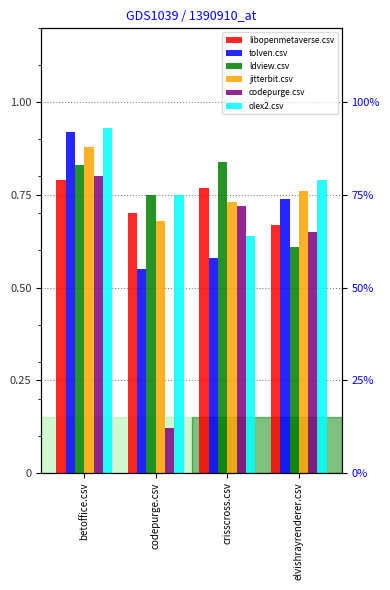

Reading left to right, extract all data points from this chart.

libopenmetaverse.csv: betoffice.csv=0.8	codepurge.csv=0.7	crisscross.csv=0.8	elvishrayrenderer.csv=0.7
tolven.csv: betoffice.csv=0.9	codepurge.csv=0.6	crisscross.csv=0.6	elvishrayrenderer.csv=0.7
ldview.csv: betoffice.csv=0.8	codepurge.csv=0.8	crisscross.csv=0.8	elvishrayrenderer.csv=0.6
jitterbit.csv: betoffice.csv=0.9	codepurge.csv=0.7	crisscross.csv=0.7	elvishrayrenderer.csv=0.8
codepurge.csv: betoffice.csv=0.8	codepurge.csv=0.1	crisscross.csv=0.7	elvishrayrenderer.csv=0.7
olex2.csv: betoffice.csv=0.9	codepurge.csv=0.8	crisscross.csv=0.6	elvishrayrenderer.csv=0.8